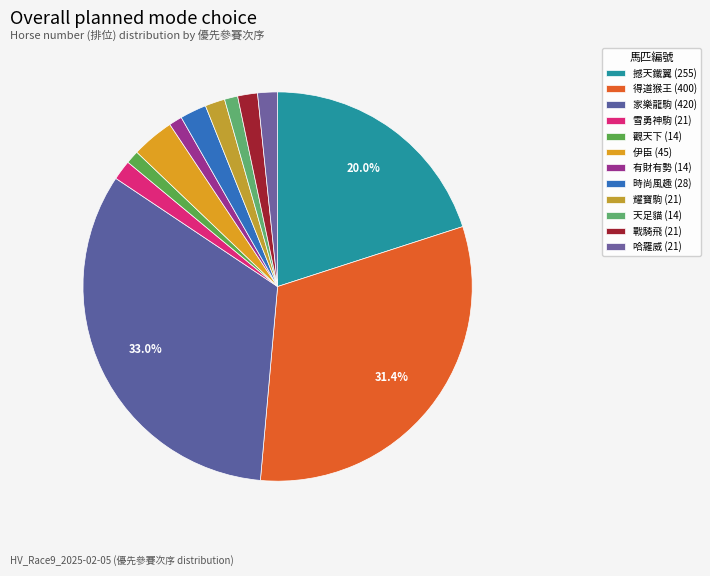

How many slices are in this pie chart?

12